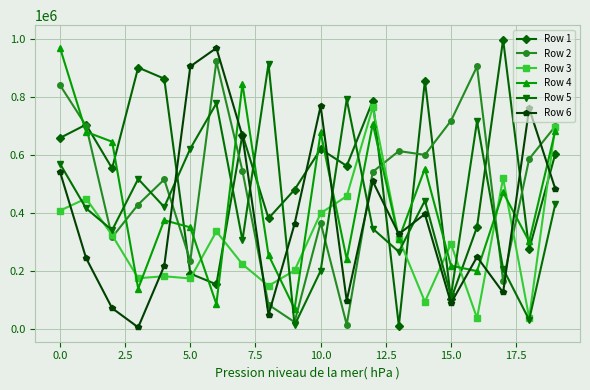

In Row 4, how many points are higher than both neighbors (excluding endpoints)?

6